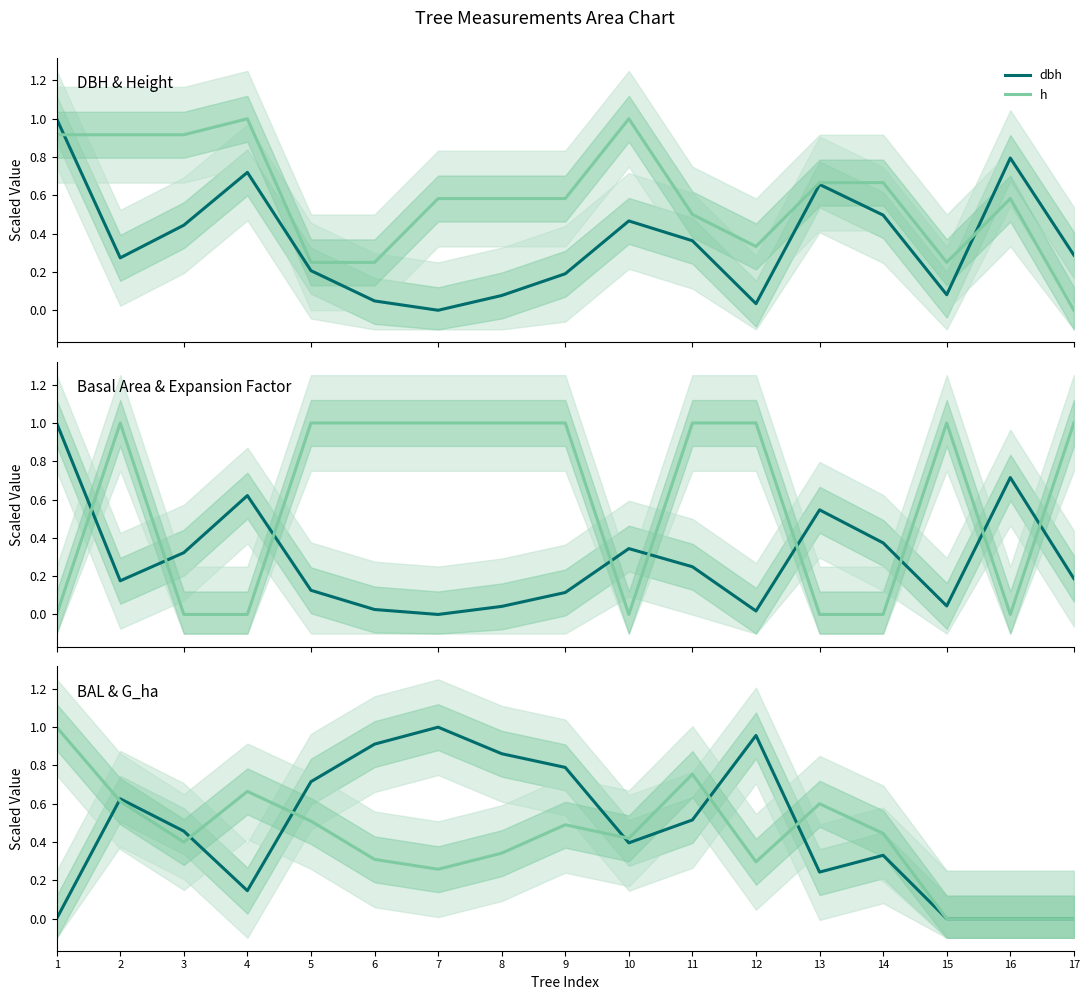

What is the difference between the second highest and second lowest values in the bal series?

1.0